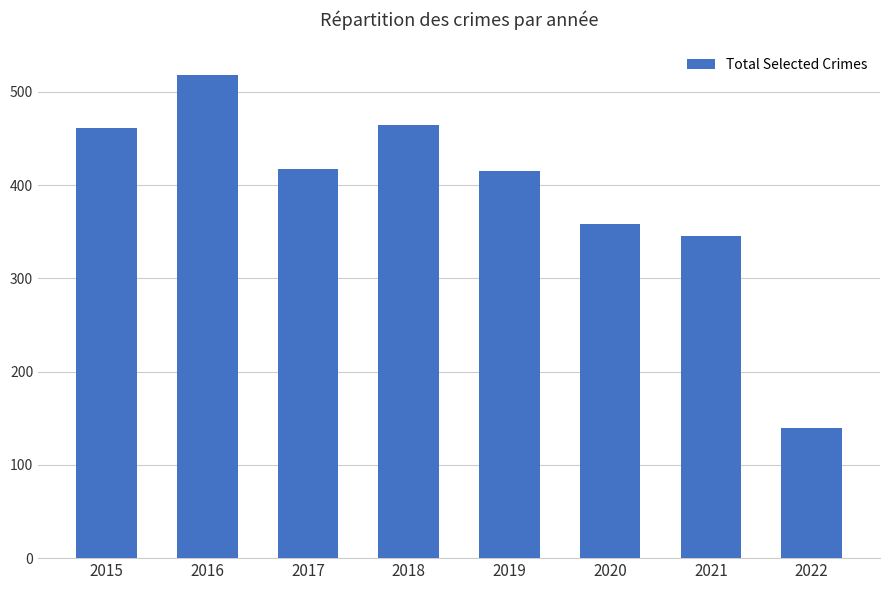

How many categories are shown in the chart?

8